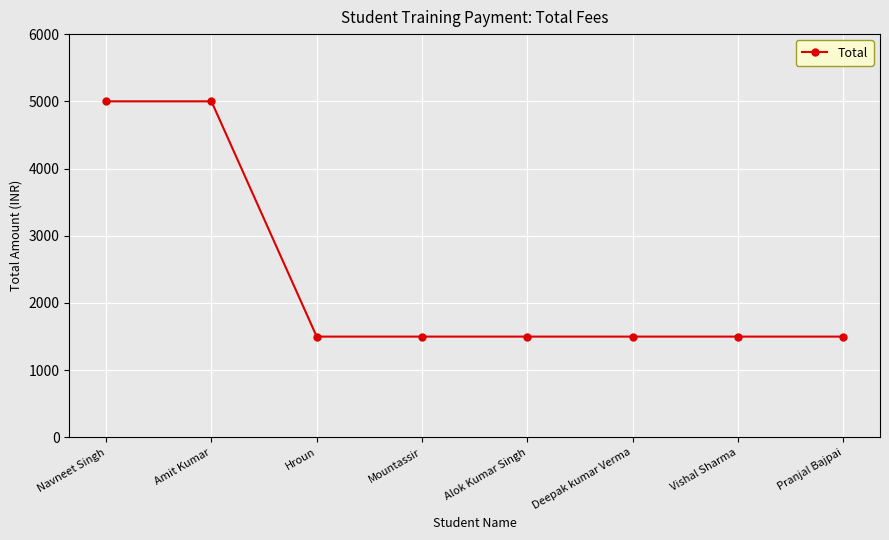

Is this an area chart (filled region under the line)?

No